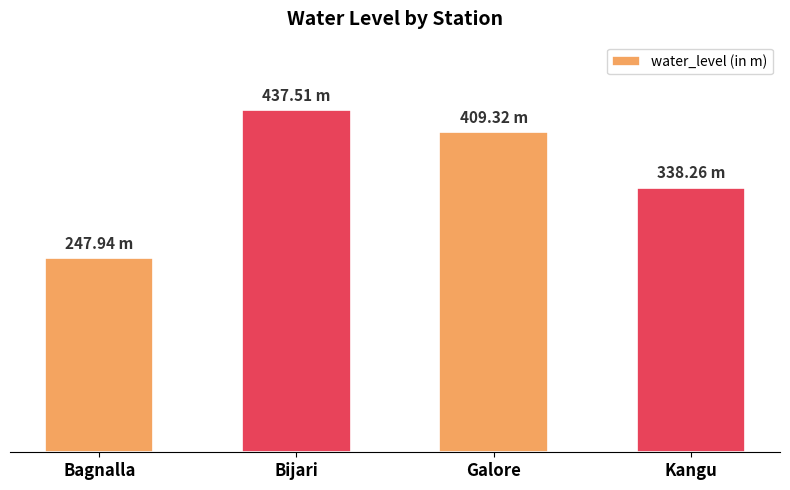

Are the bars horizontal?

No